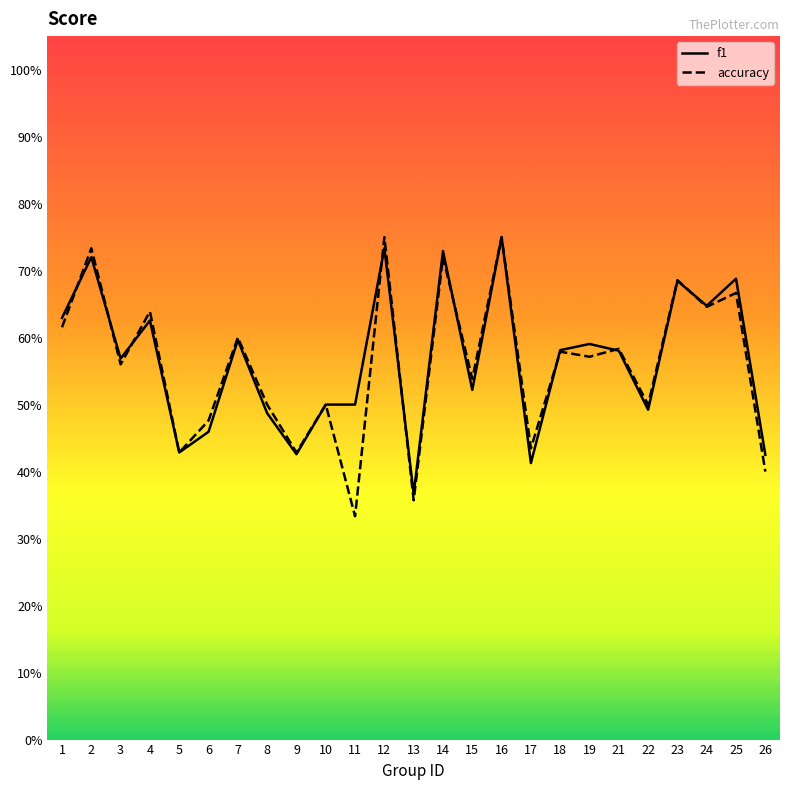

List the labels in order of accuracy value, largest first.

12, 16, 2, 14, 23, 25, 24, 4, 1, 7, 21, 18, 19, 3, 15, 8, 10, 22, 6, 17, 5, 9, 26, 13, 11